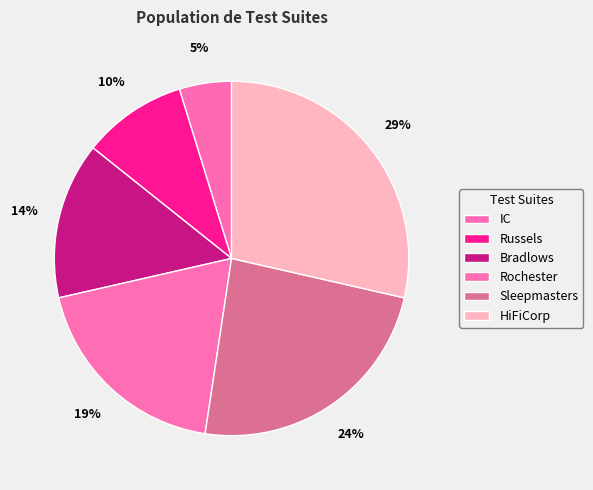

Is it true that IC is 19% of the pie?

False